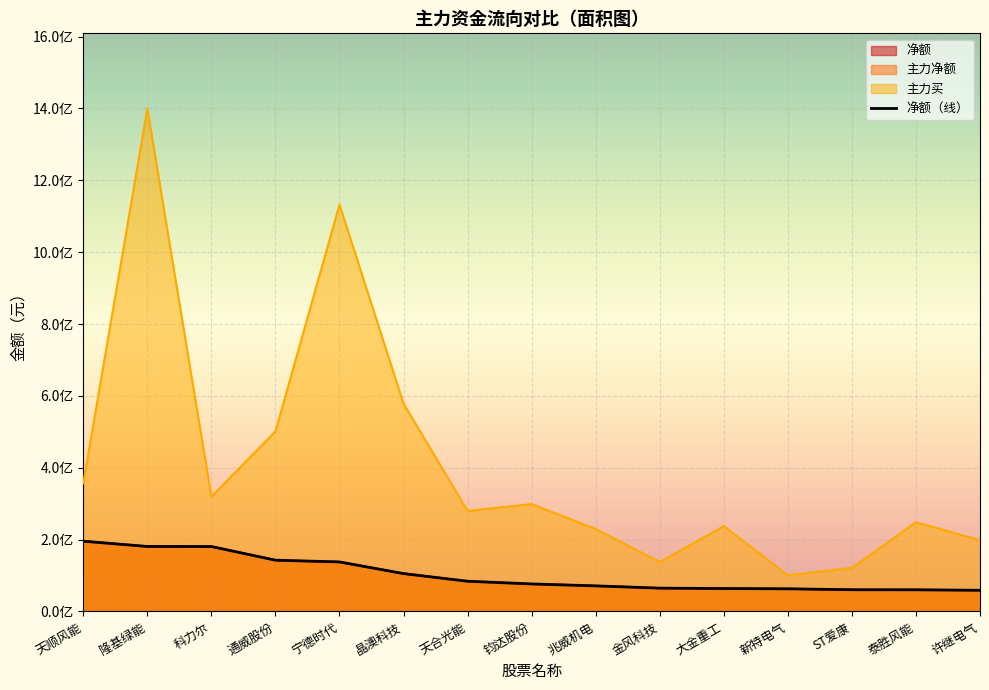

The value of 主力净额 at 宁德时代 is 137827170. True or false?

True